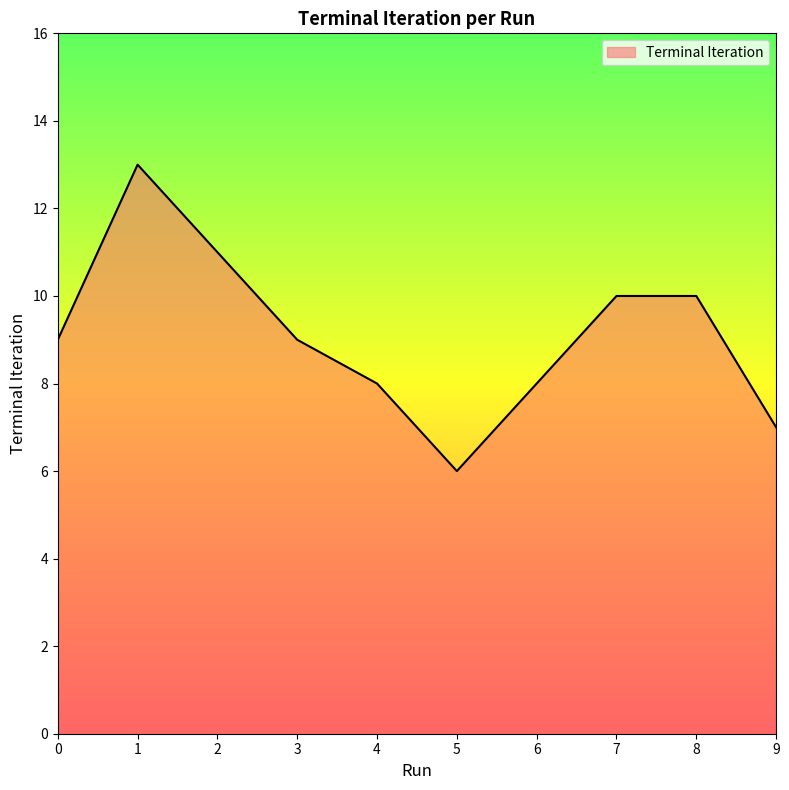

Which category has the lowest value across all series?

5